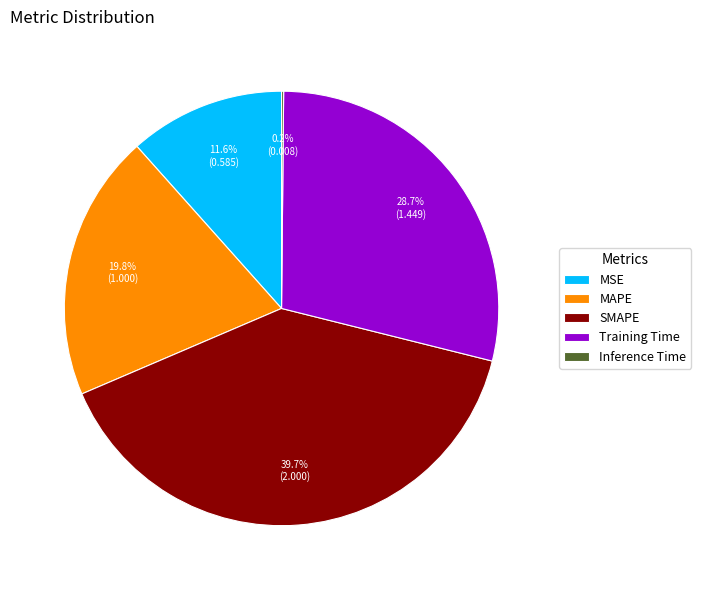

To the nearest percent, what is the average slice percentage?

20%